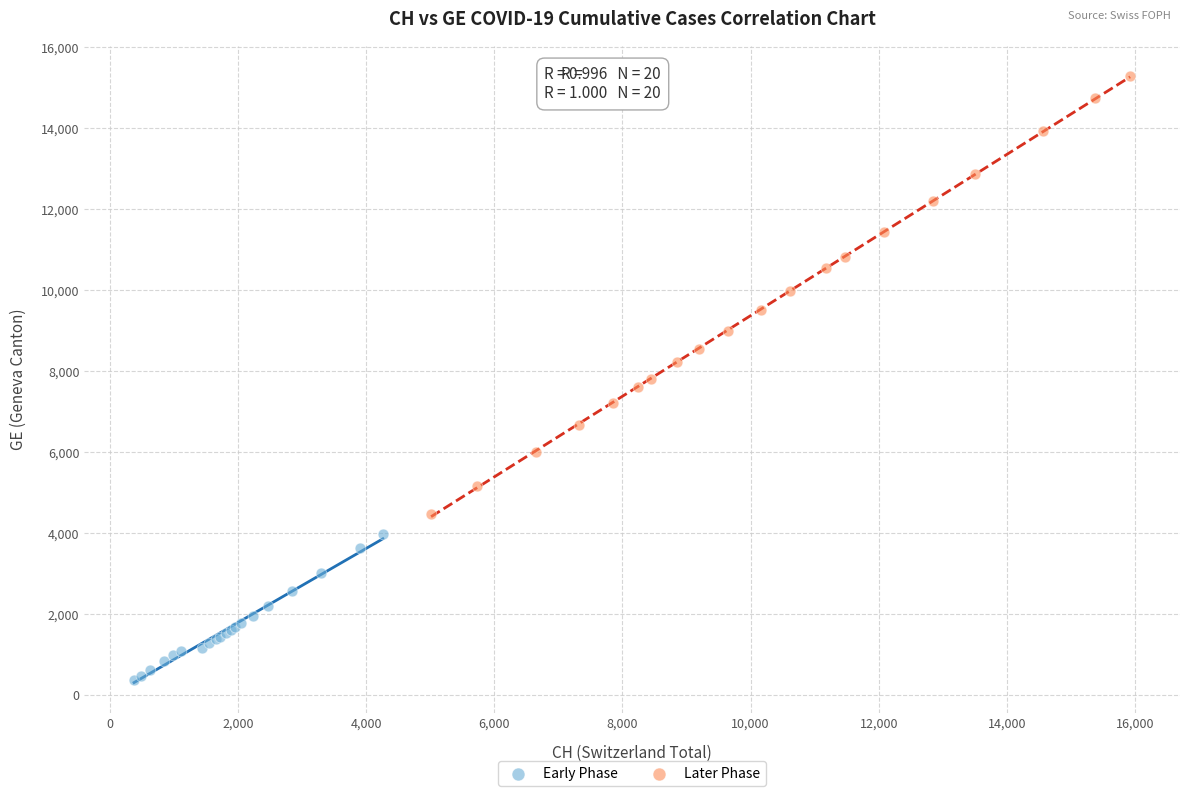

Which series reaches the maximum Y coordinate?

Later Phase